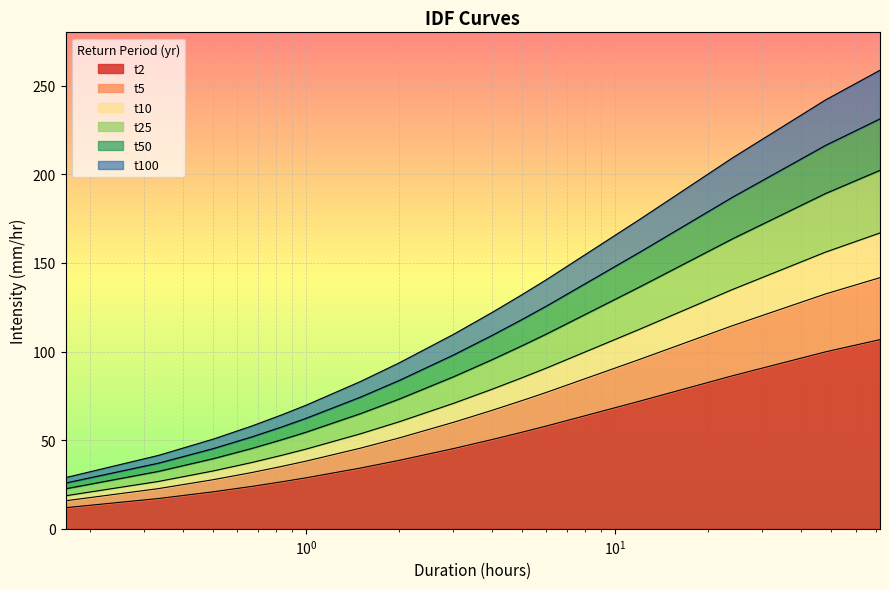

What is the difference between the maximum and second lowest values in the t2 series?

89.6